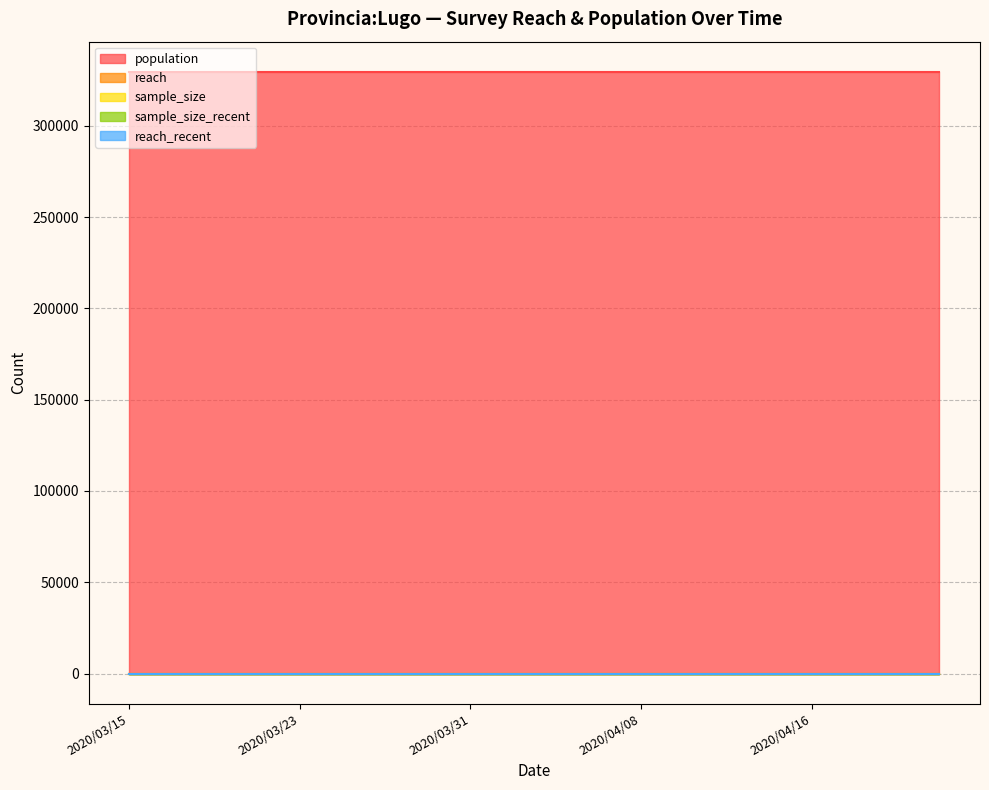

True or false: population and reach intersect in this chart.

False